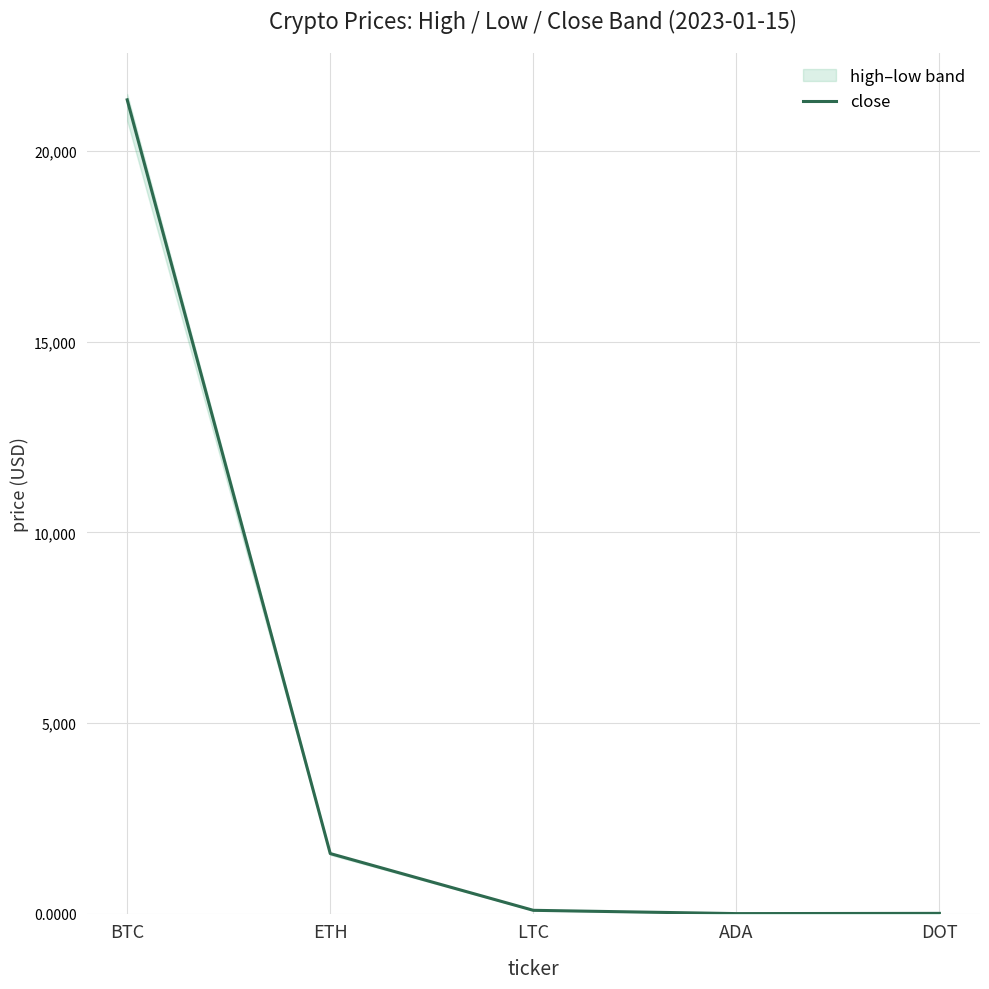

What is the difference between the second highest and minimum values?

1575.4